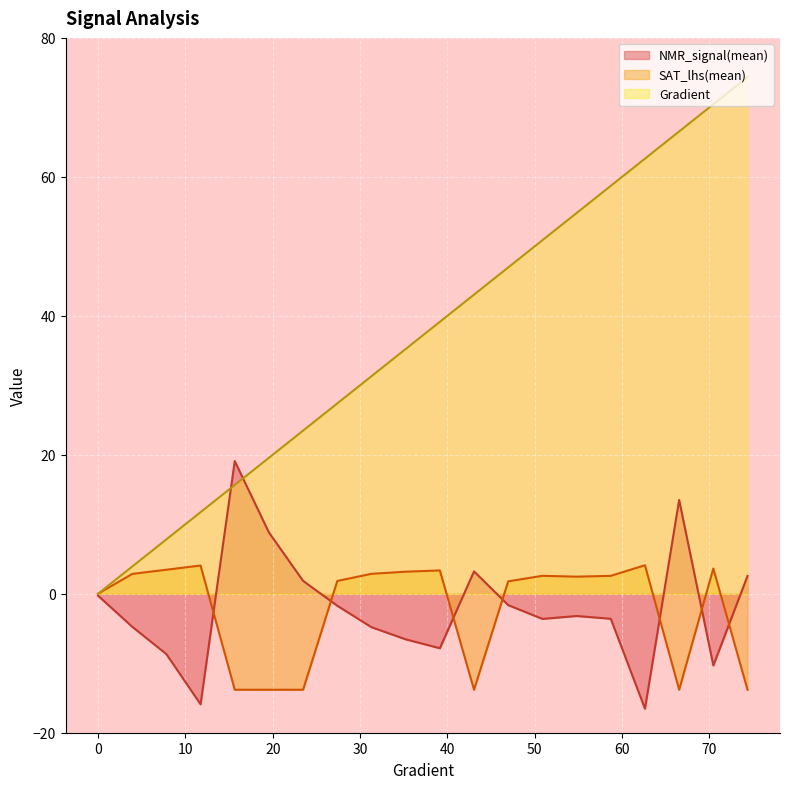

What is the maximum value for NMR_signal(mean)?

19.1